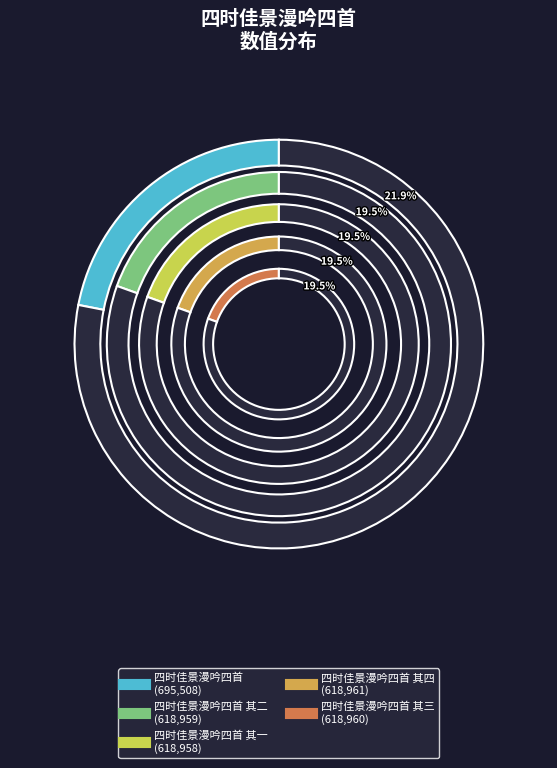

Is it true that 四时佳景漫吟四首 其一 is 28% of the pie?

False